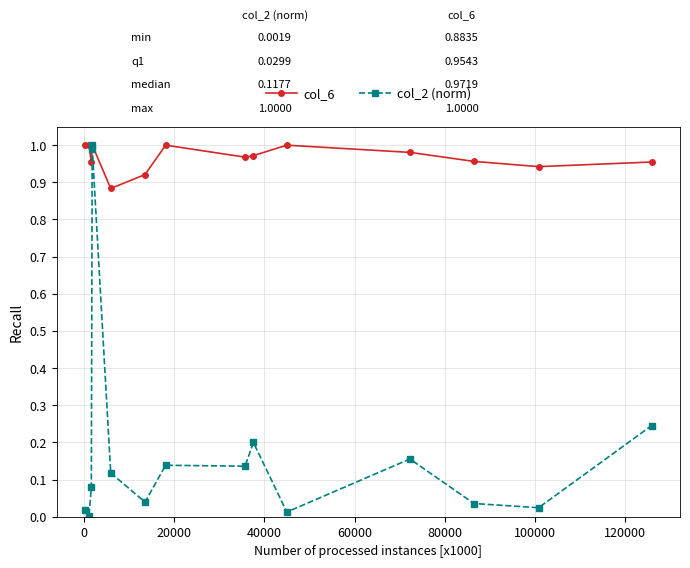

Which series has the largest total across all categories?

col_6